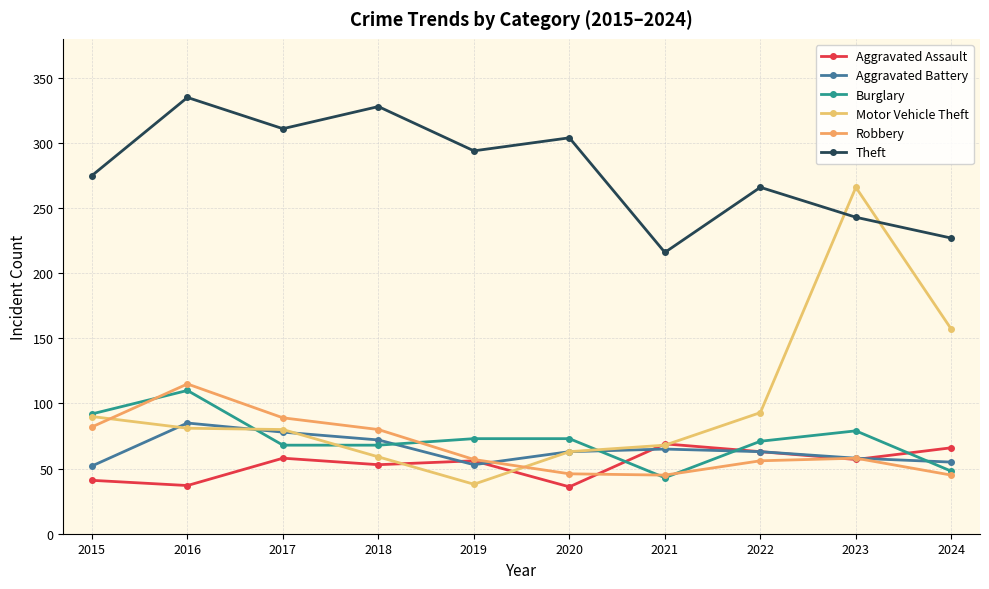

Where does the Burglary series first go above 73?

2015